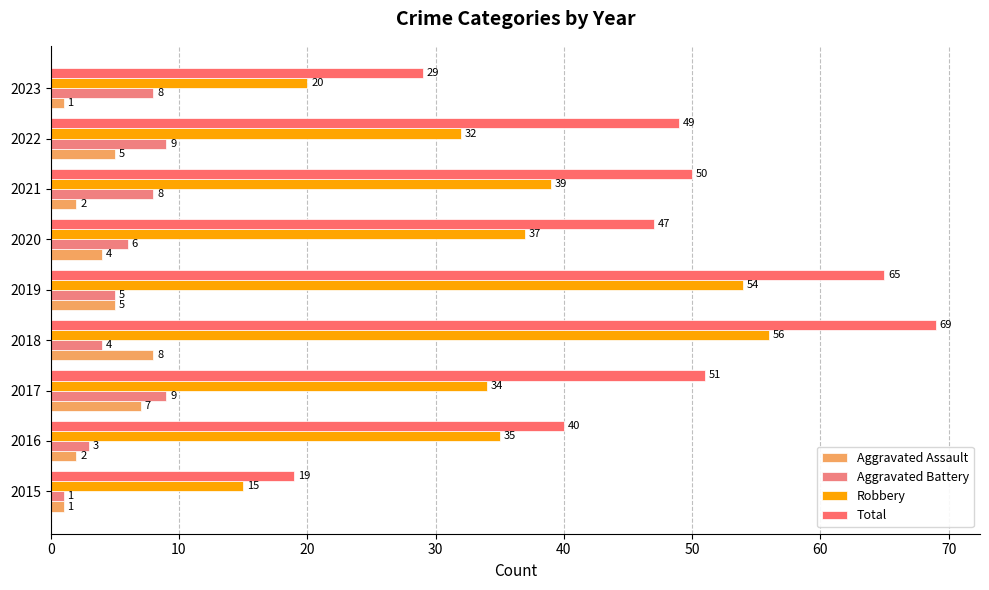

What is the maximum value shown in the chart?

69